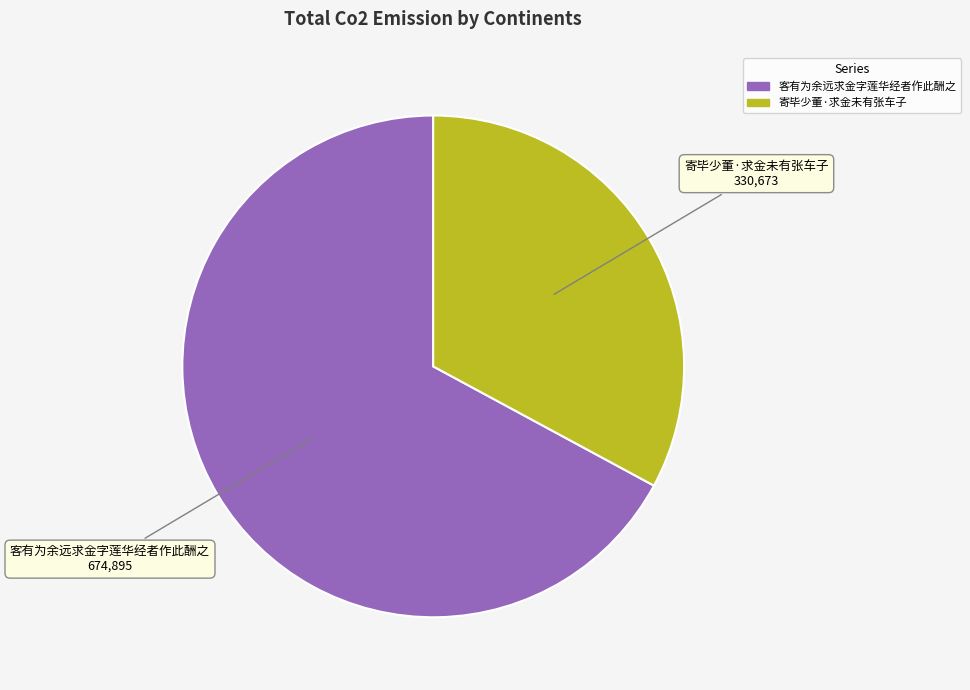

Do 客有为余远求金字莲华经者作此酬之 and 寄毕少董·求金未有张车子 together represent more than half of the pie?

Yes